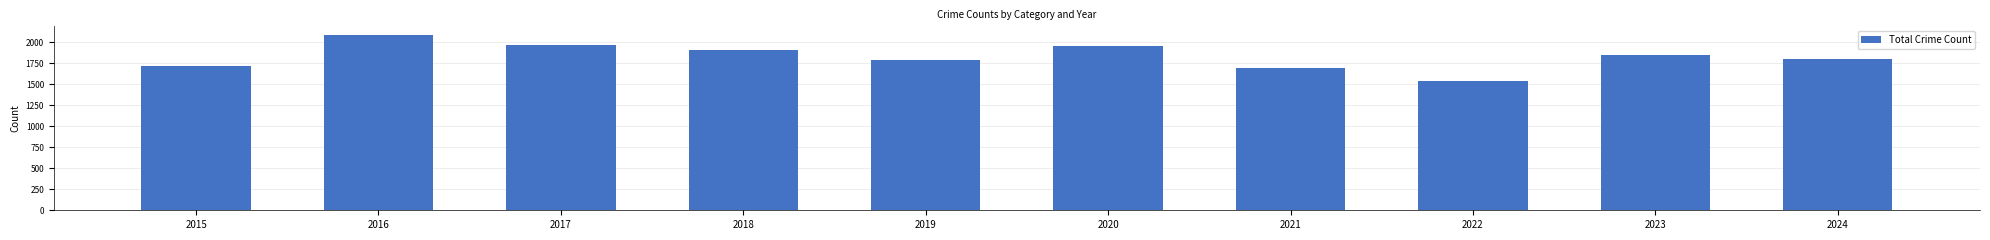

What is the approximate value at 2024?

1798